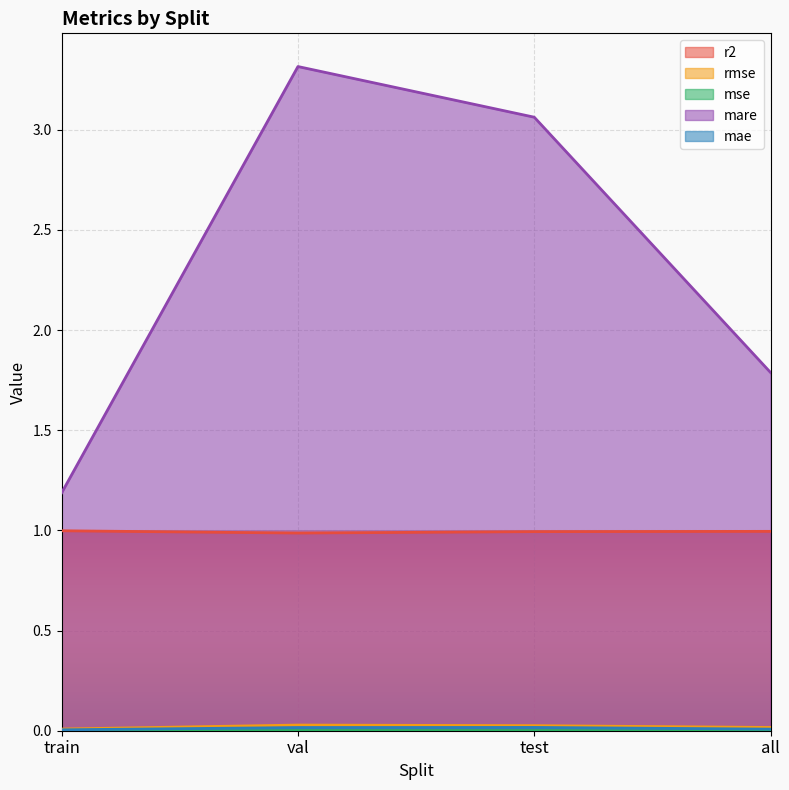

What is the difference between the highest and lowest values at train?

1.2